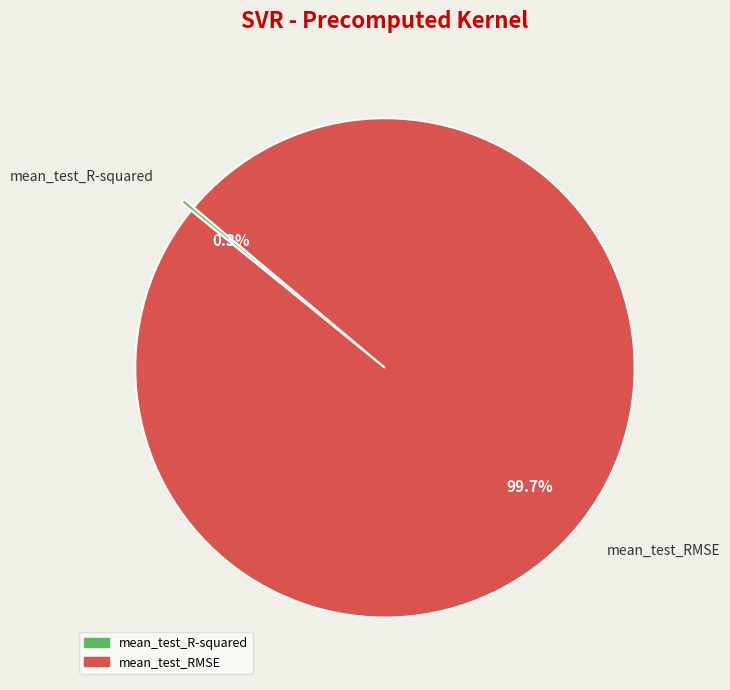

Which category accounts for the majority?

mean_test_RMSE